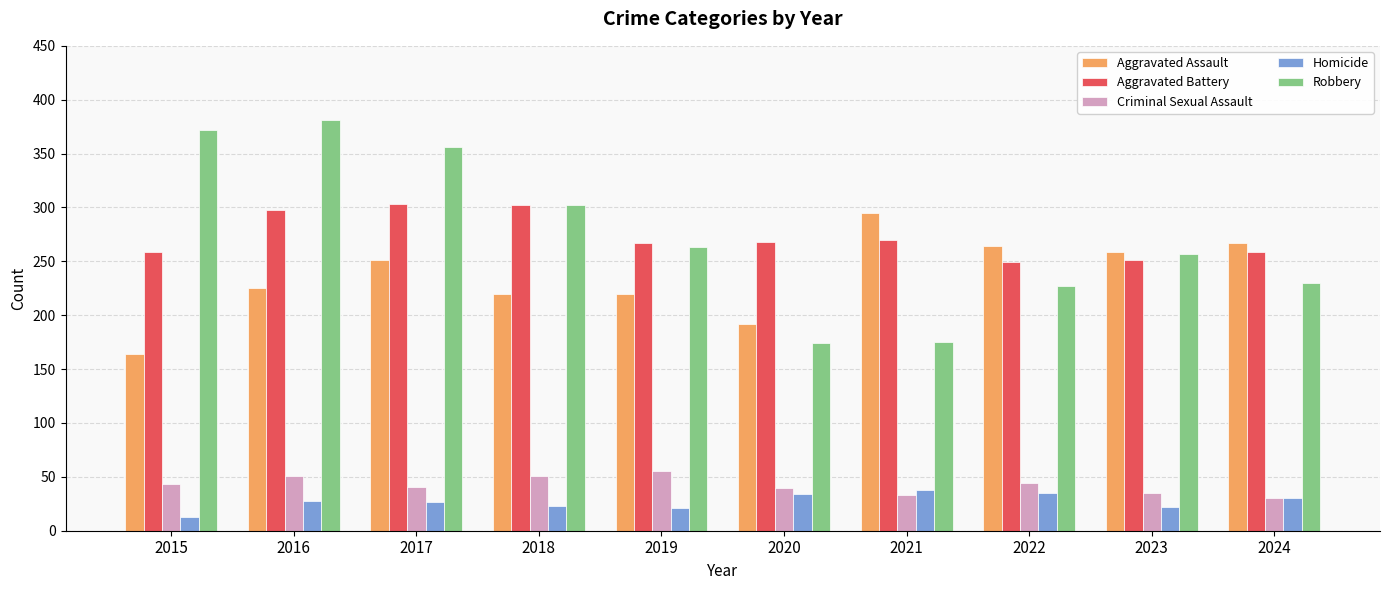

The Robbery series shows 167 at 2023. True or false?

False